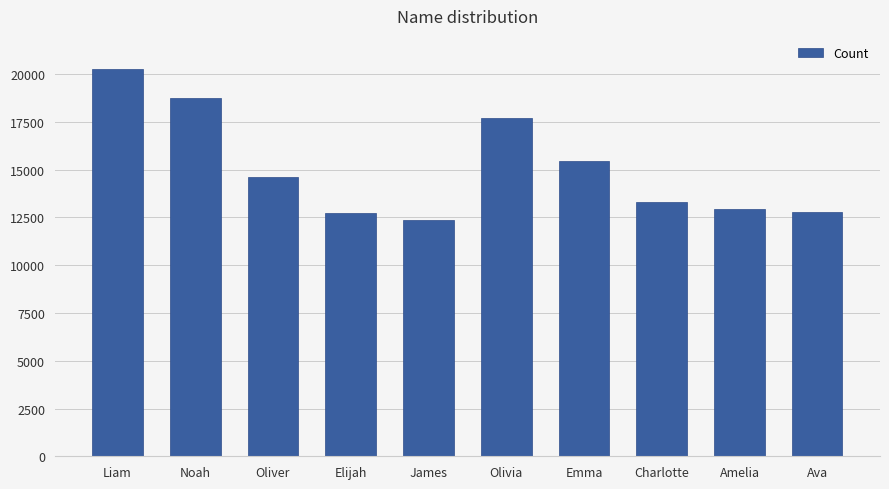

How many data points are less than 14616?

5